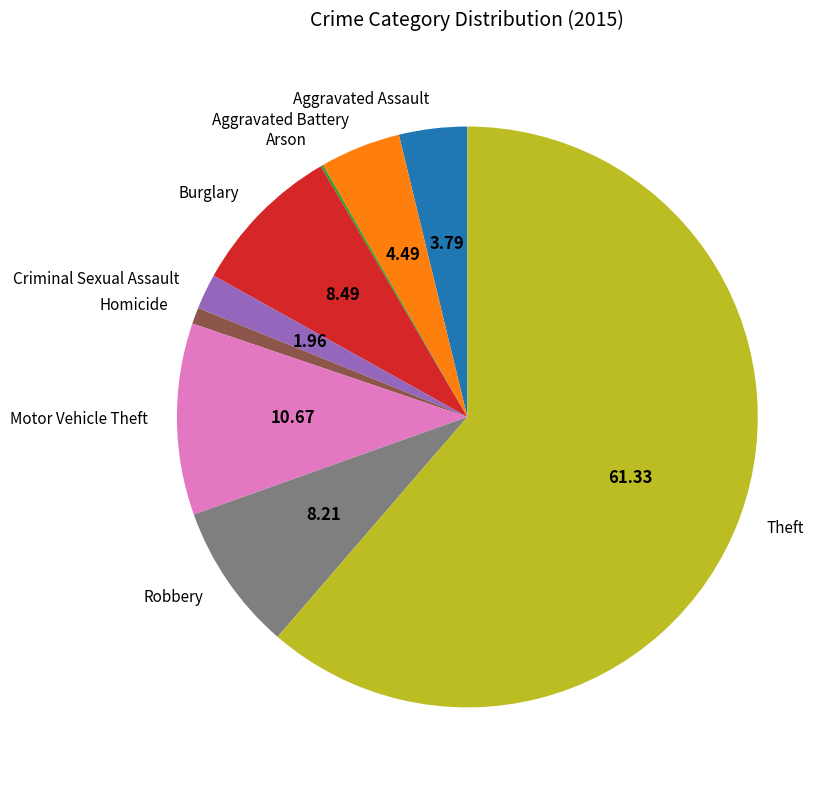

Does any single category account for the majority?

Yes